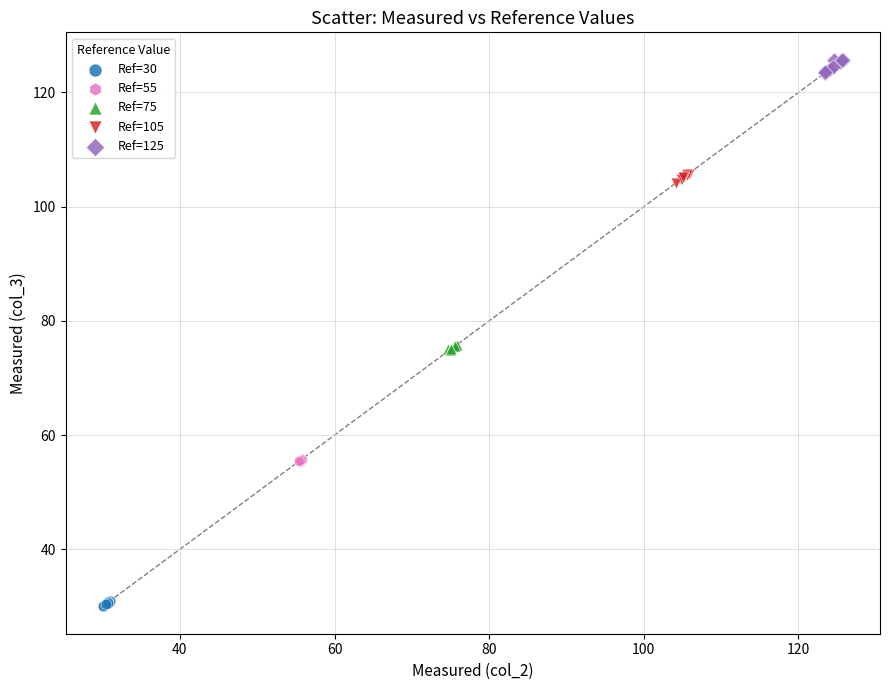

Which series has the widest spread of Y values?

Ref=125